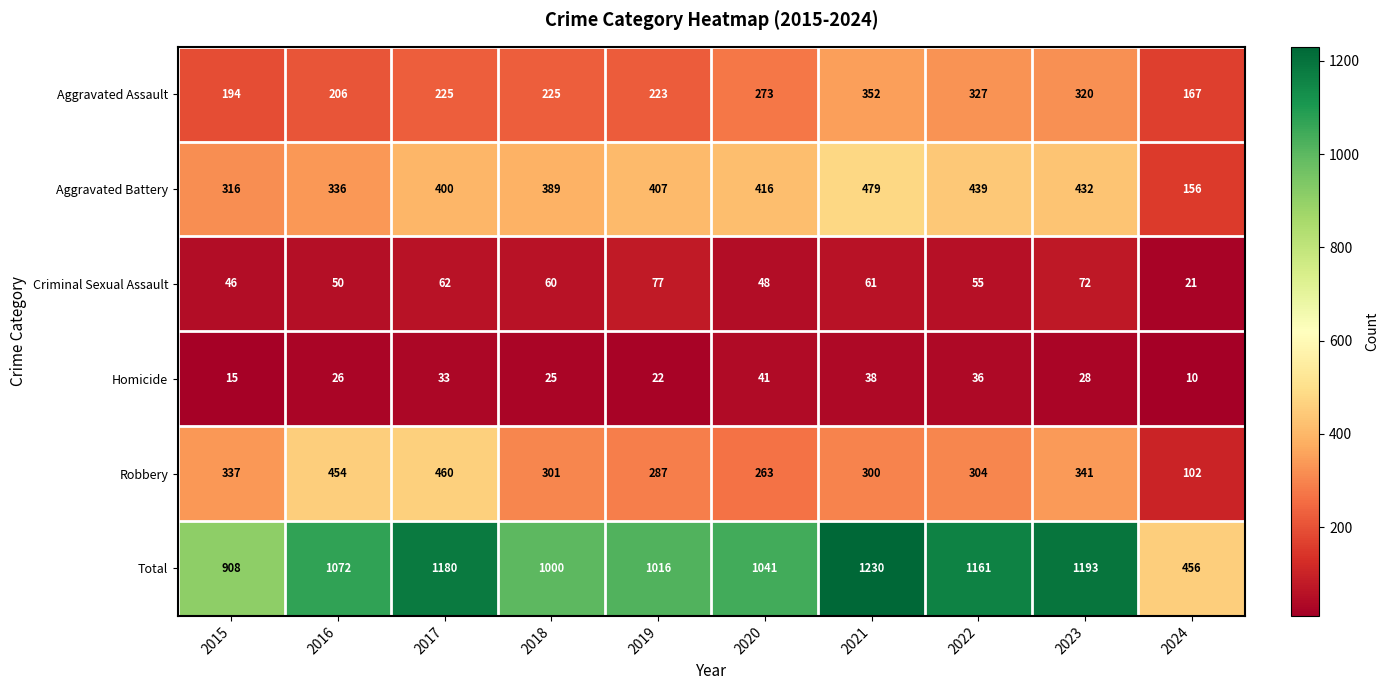

What is the difference between the maximum and minimum values in the Robbery series?

358